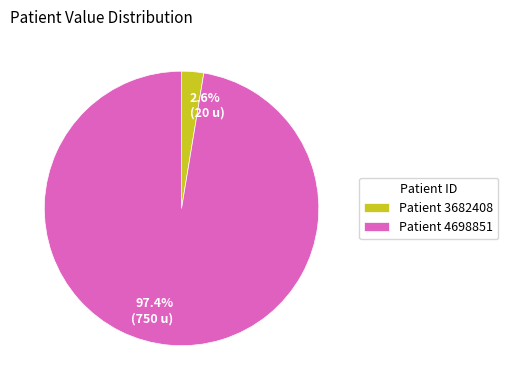

Is 97.4% (750 u) the majority of the pie?

Yes